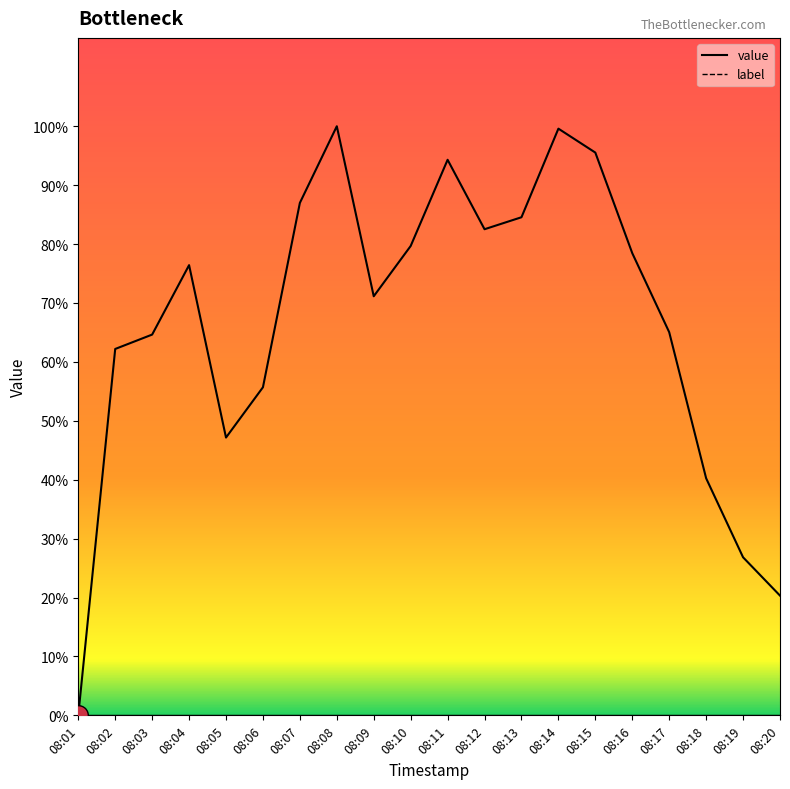

What is the change in value from 08:10 to 08:18?

-97